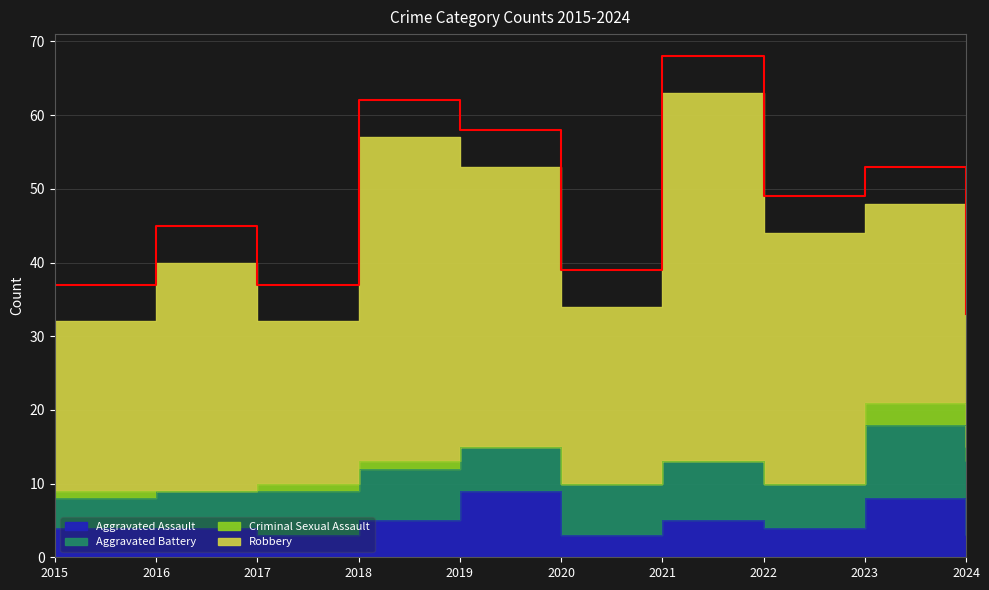

At 2016, list the series in order from largest to smallest.

Robbery, Aggravated Battery, Aggravated Assault, Criminal Sexual Assault